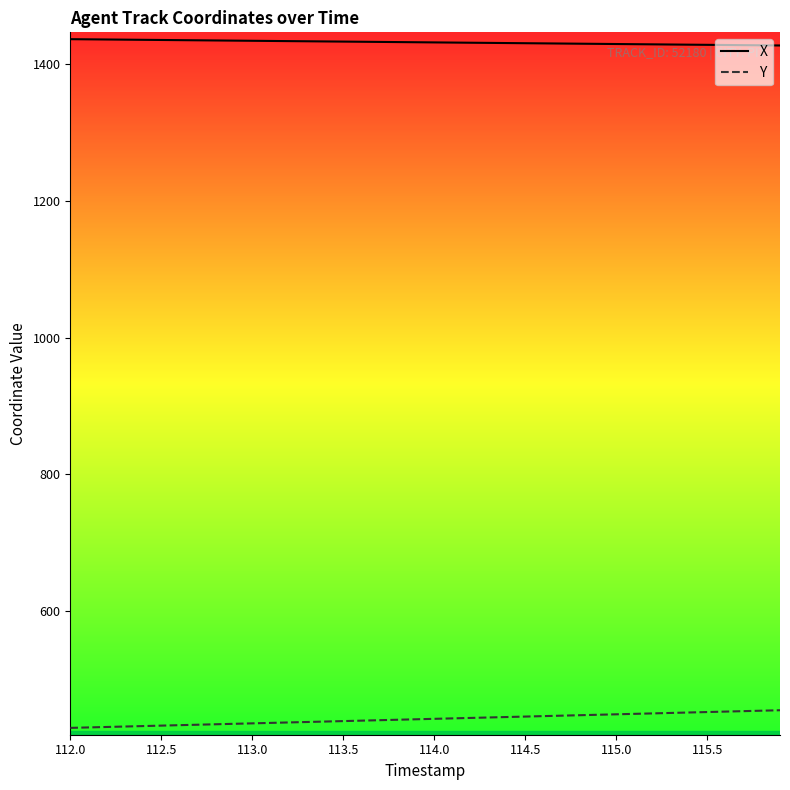

List the series in order of their overall mean, highest first.

X, Y